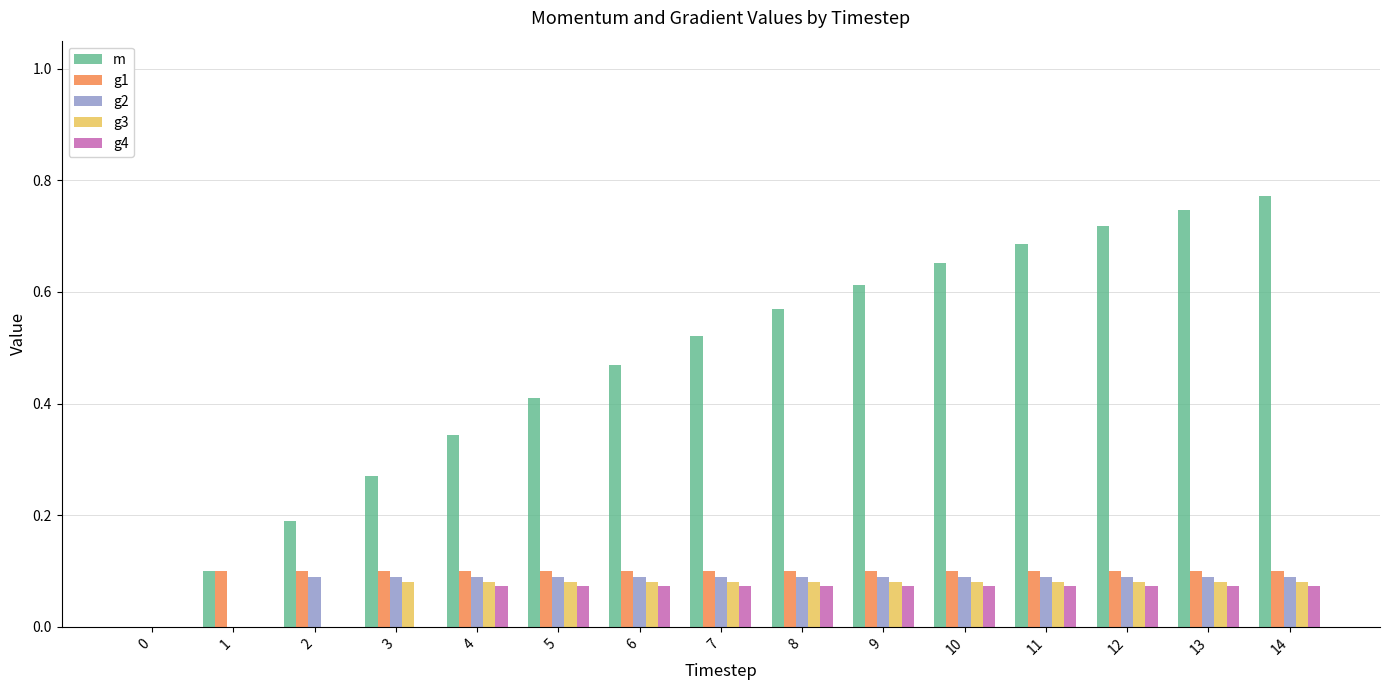

Which series changed the most between 1 and 13?

m